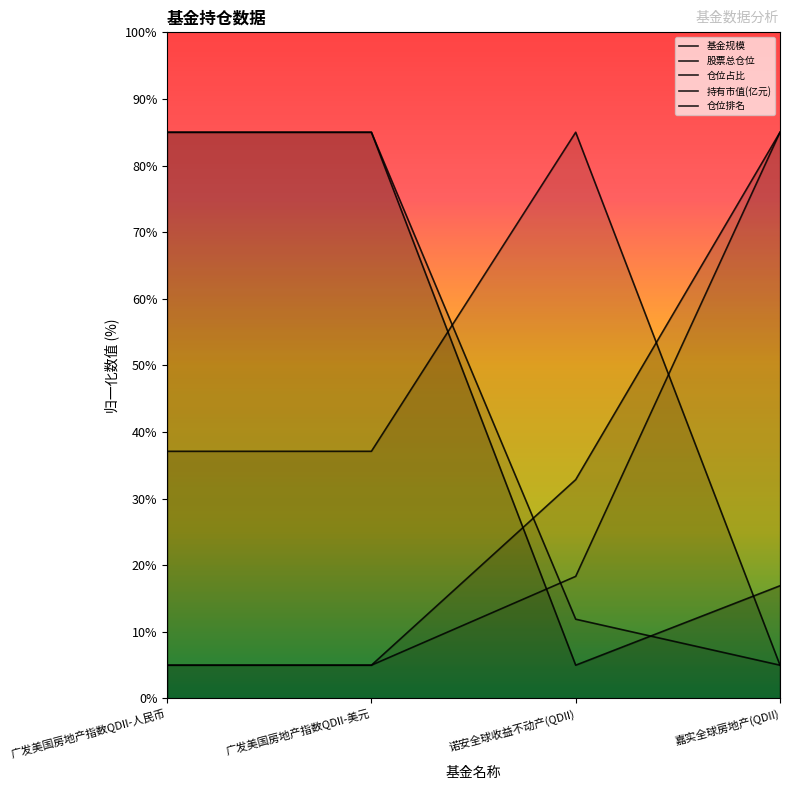

What is the maximum value shown in the chart?

85.0